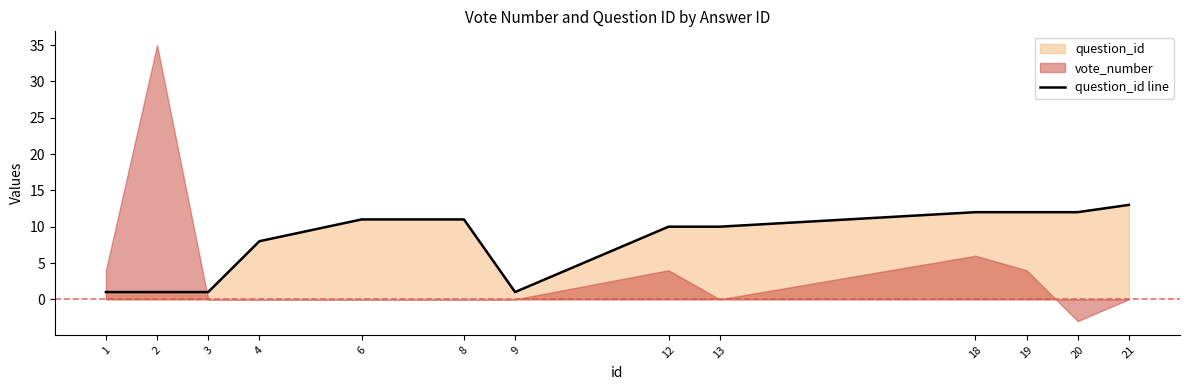

True or false: the data shows 2 at 2.

False